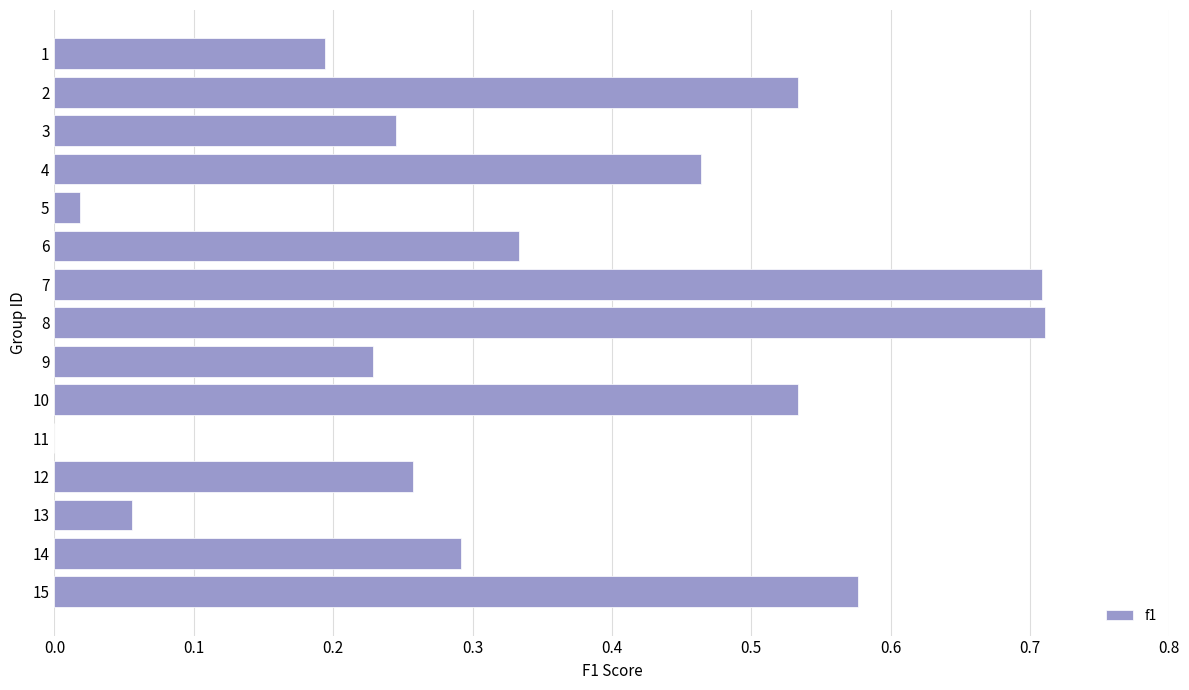

Between 1 and 15, which is larger?

15